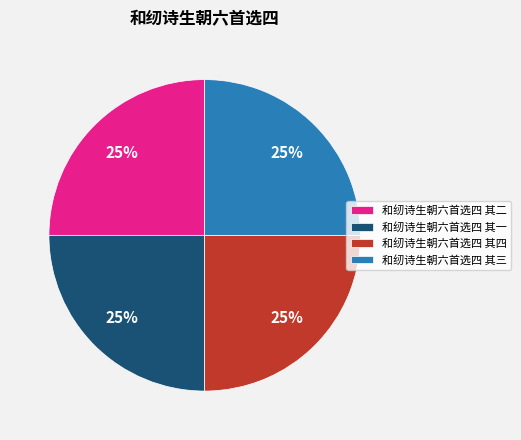

To the nearest percent, what percentage of the pie is 和纫诗生朝六首选四 其二?

25%